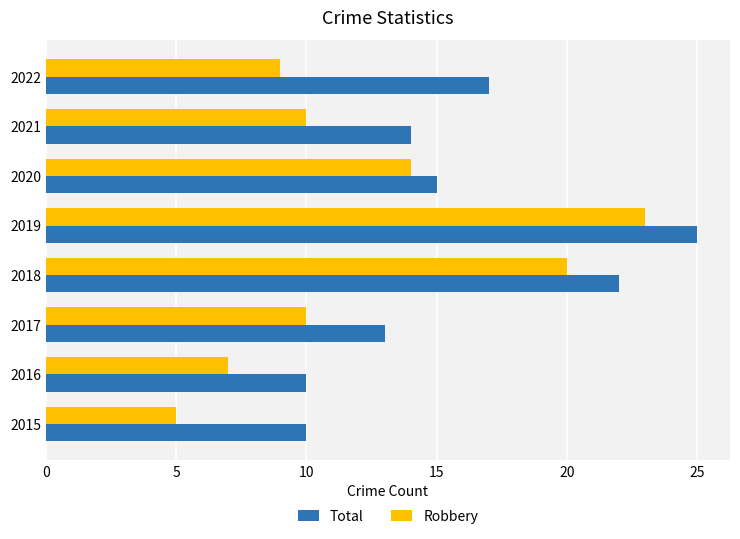

How many data points in Total are less than 15?

4